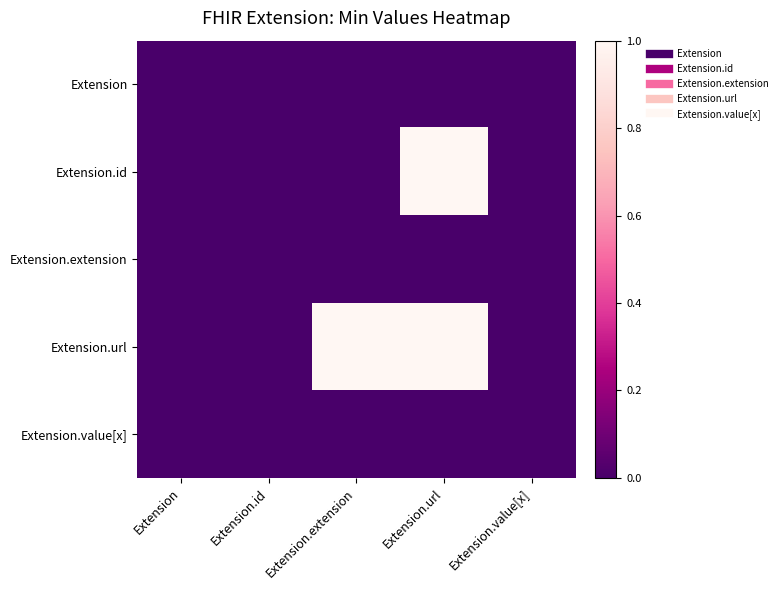

How many distinct data groups are displayed?

5